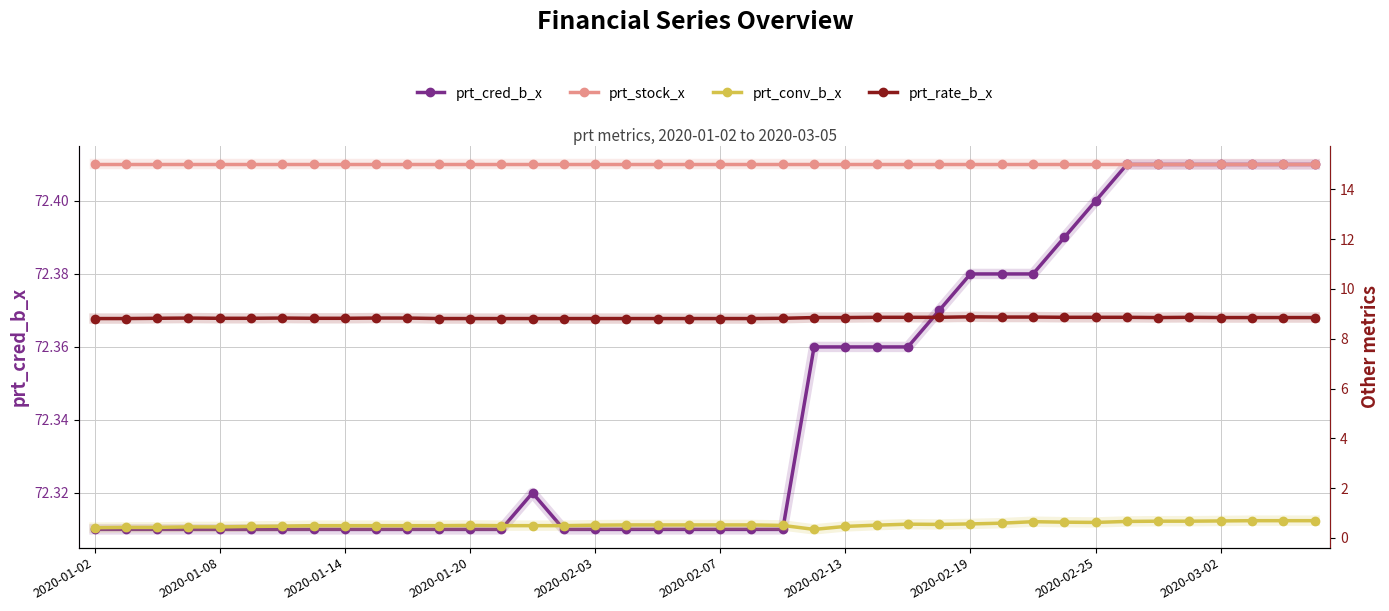

What is the greatest value displayed?

72.4